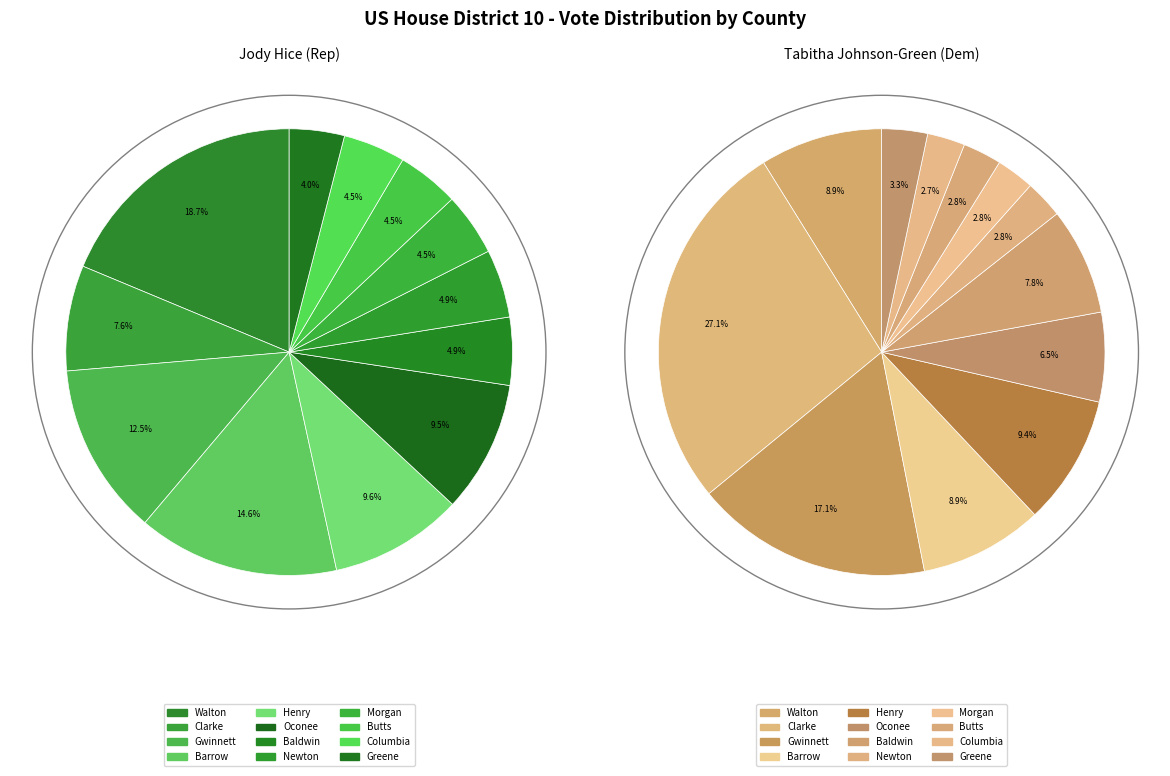

To the nearest percent, what percentage of the pie is 3?

6%